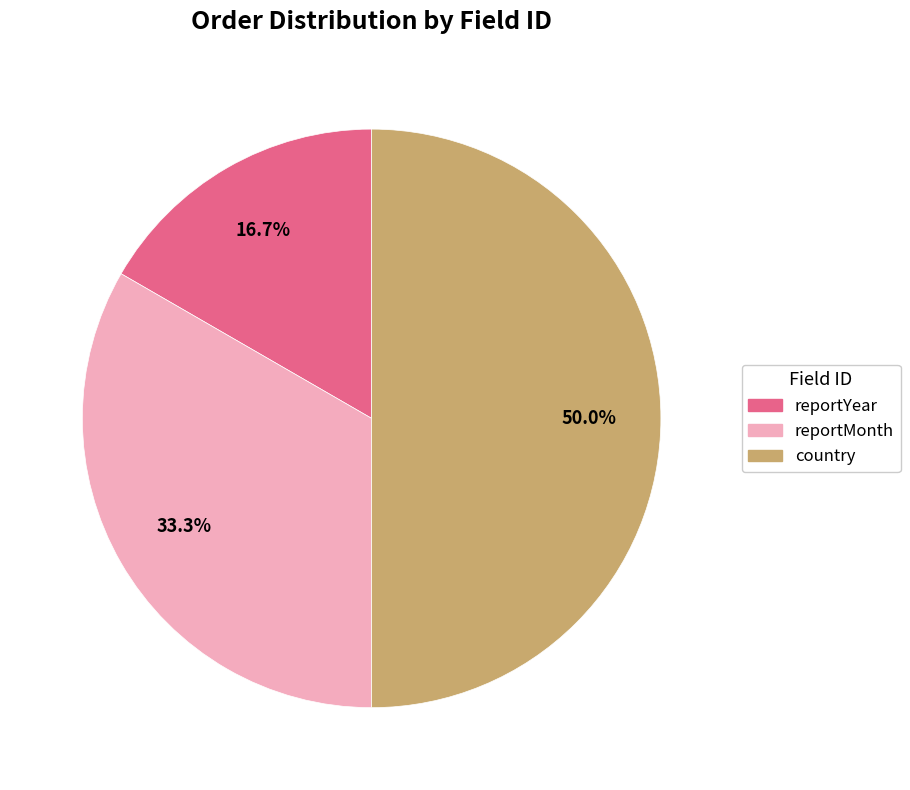

What is the largest slice in the pie chart?

country